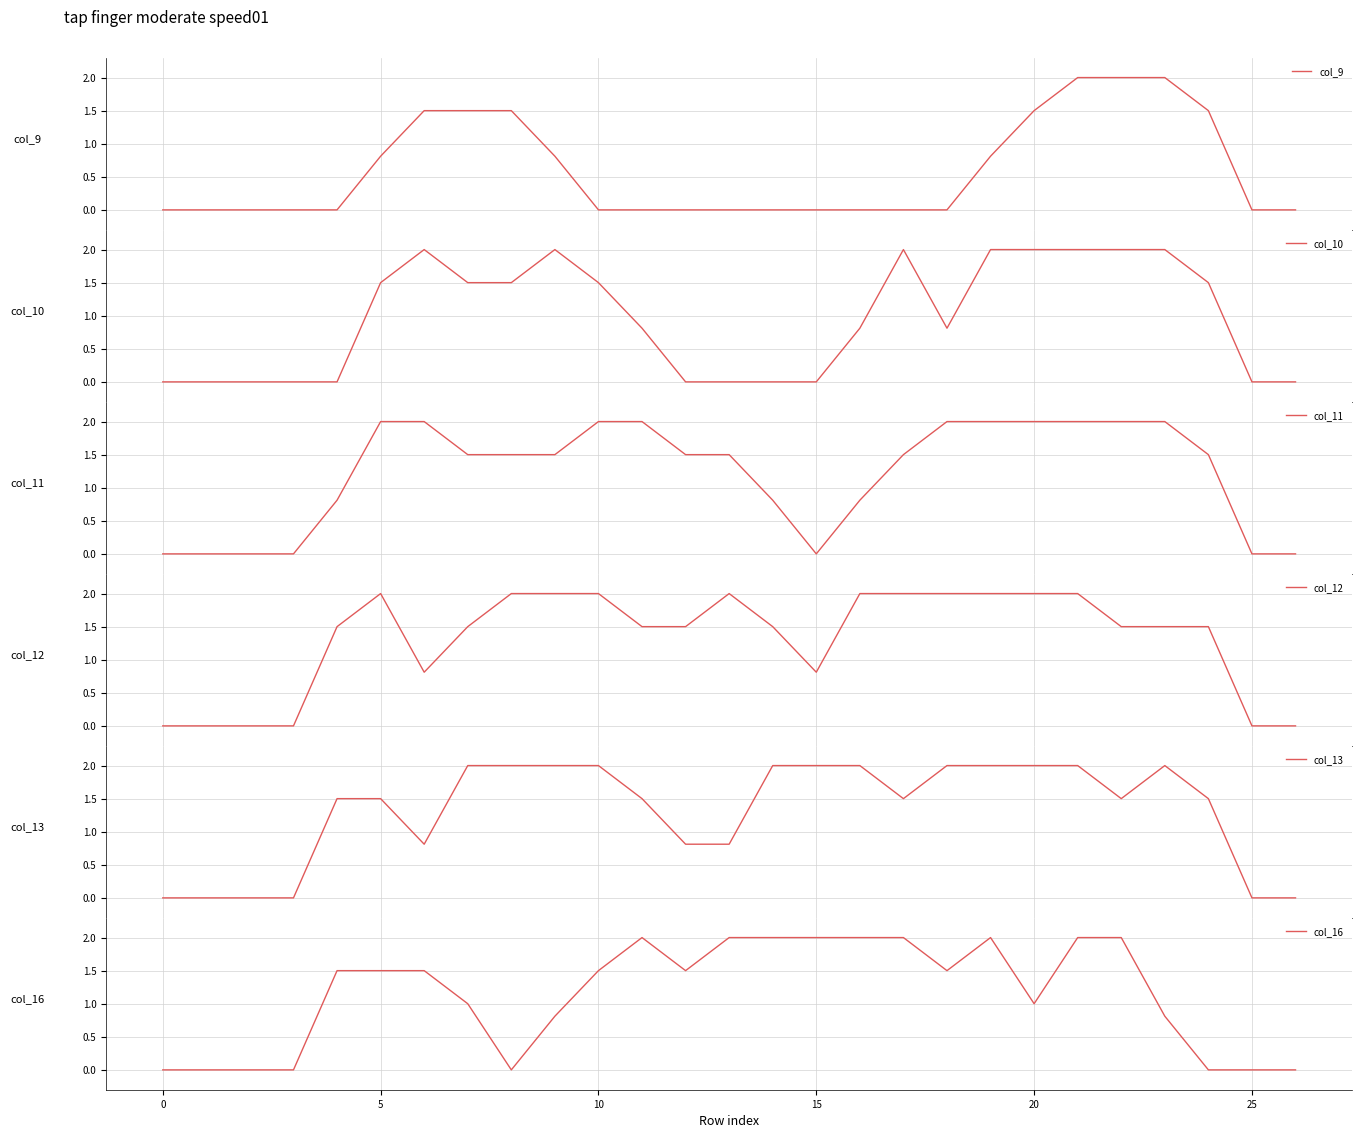

How many values in col_12 are above zero?

21